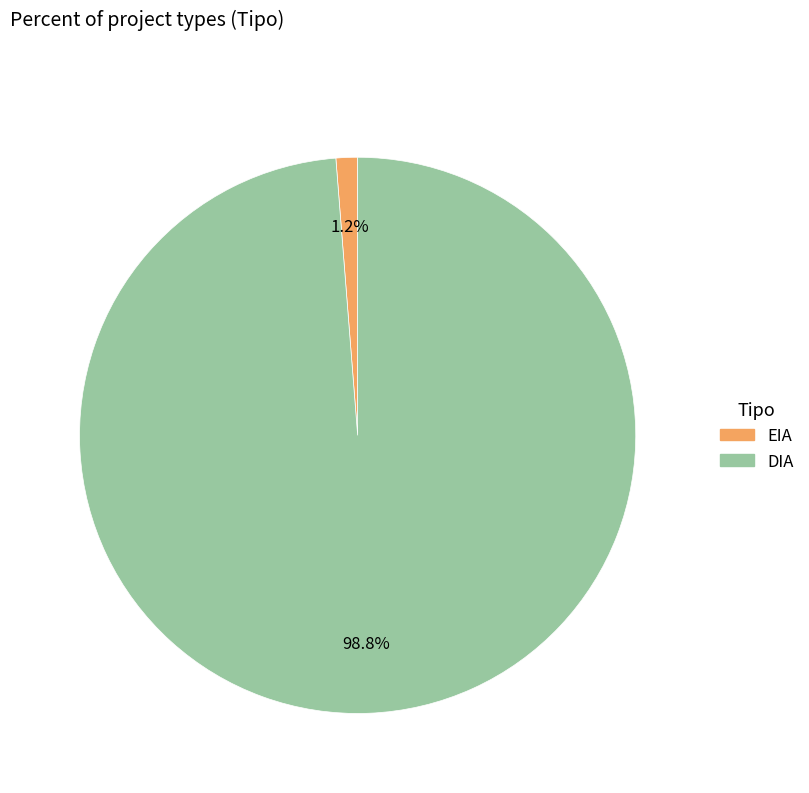

Which category has the smallest portion of the pie?

EIA